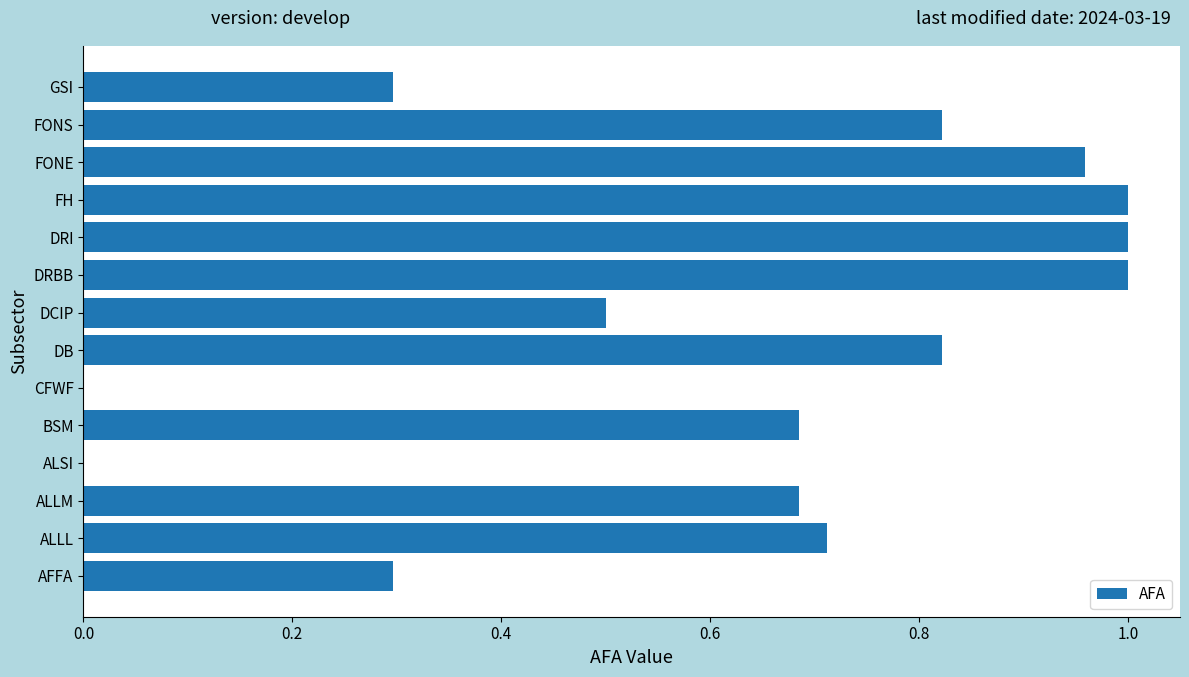

What is the sum of all values?

8.8